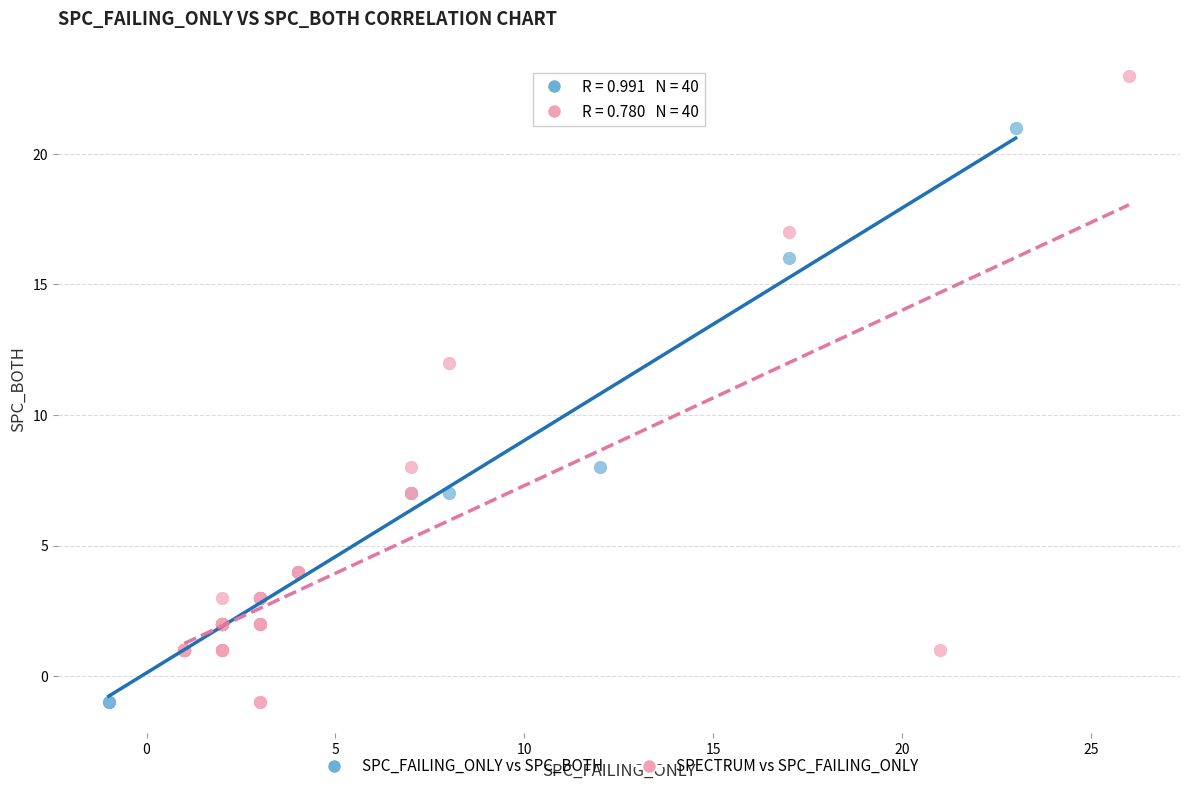

Which series contains the highest Y value?

SPECTRUM vs SPC_FAILING_ONLY